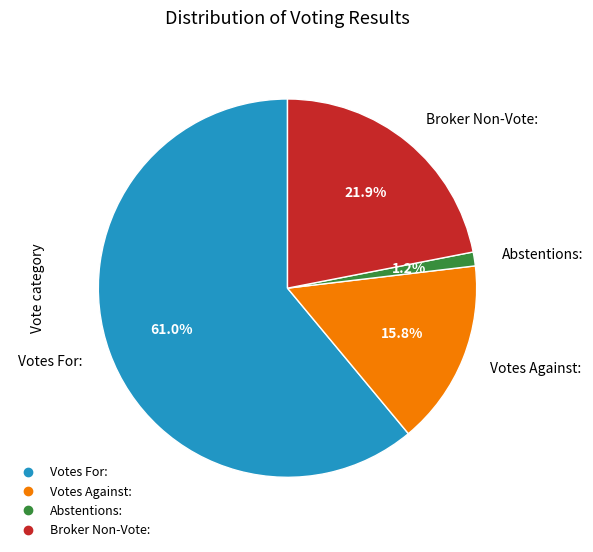

Which has a higher value, Abstentions: or Votes For:?

Votes For: